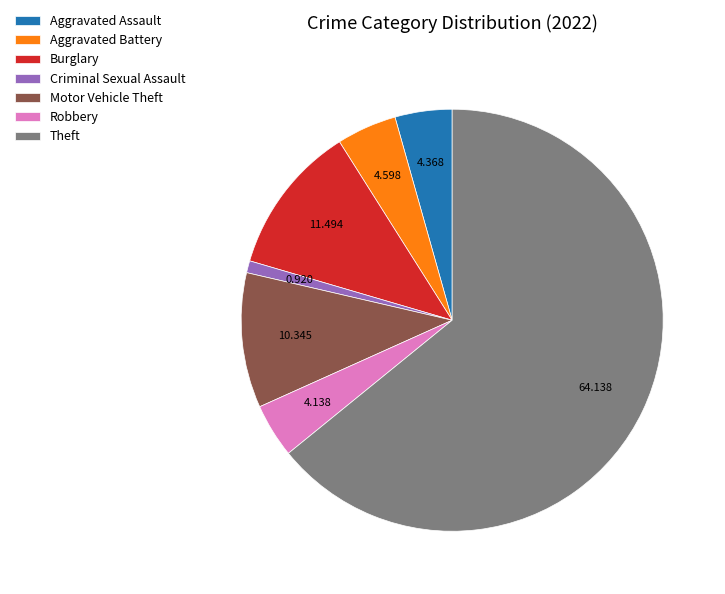

Do Burglary and Aggravated Battery together represent more than half of the pie?

No